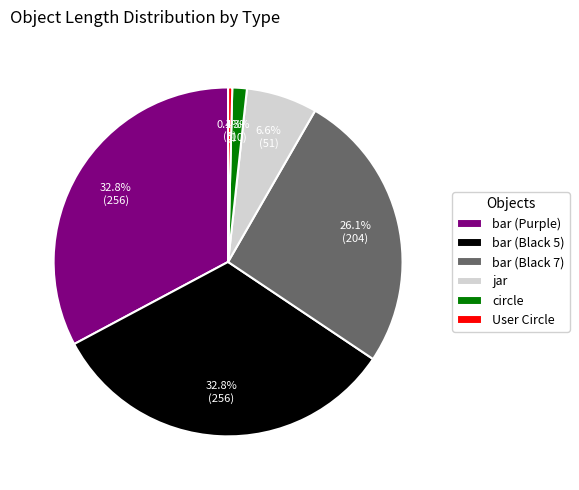

The bar (Purple) slice represents 48% of the pie. True or false?

False